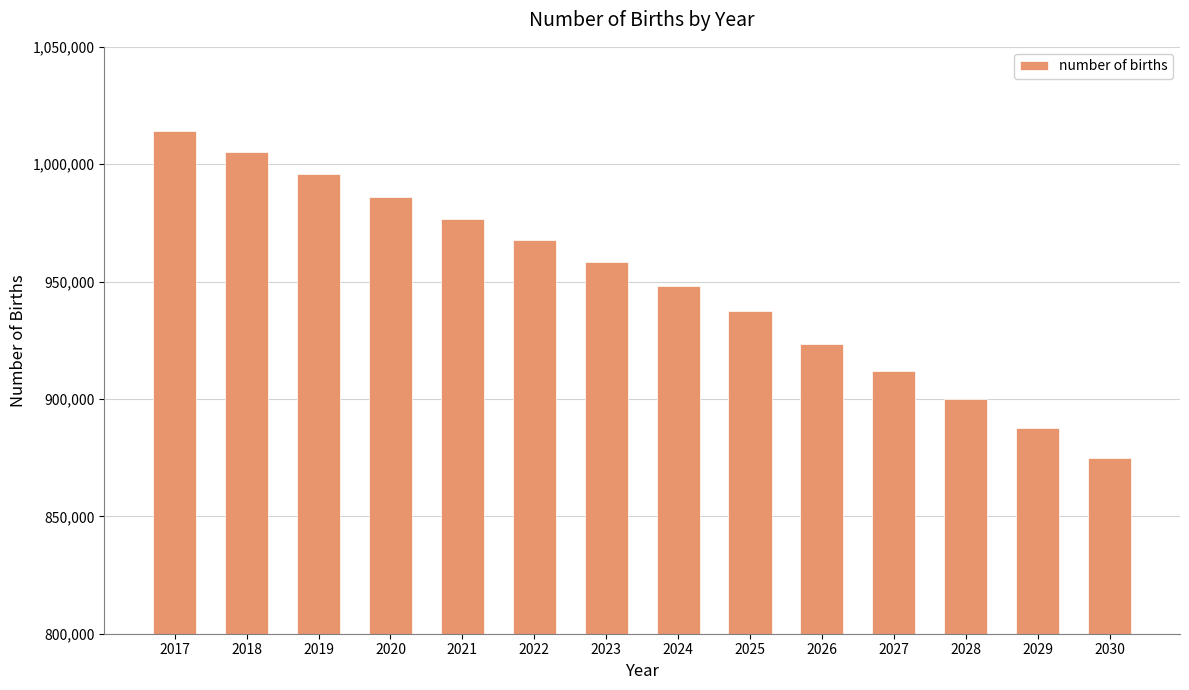

Reading right to left, list all the values displayed in this chart.

2030=874746.0	2029=887632.7	2028=900051.4	2027=911995.9	2026=923450.5	2025=937600.3	2024=948319.3	2023=958408.4	2022=967858.8	2021=976644.3	2020=986099.5	2019=996043.0	2018=1005383.1	2017=1014168.8